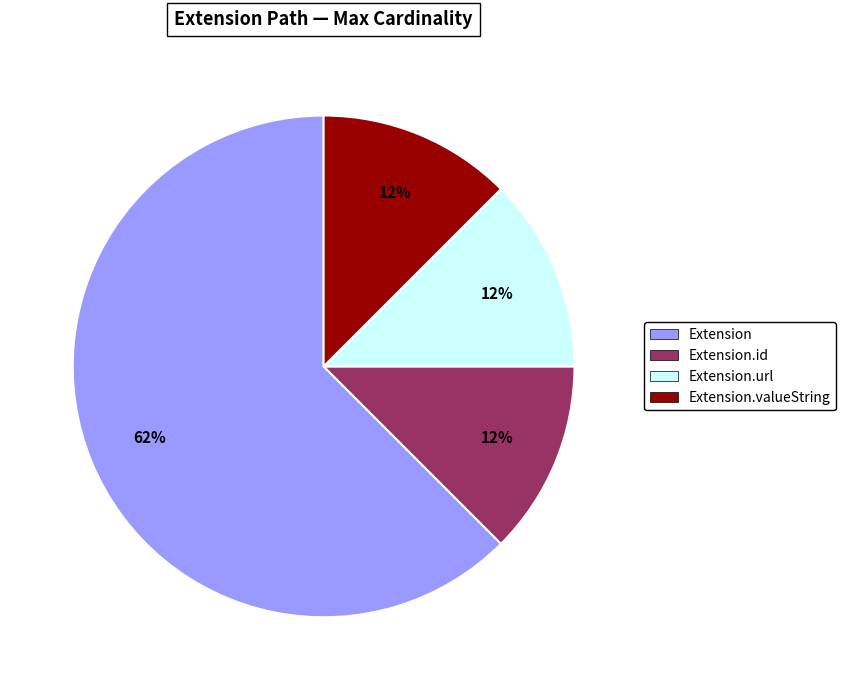

Count the number of slices in the pie.

4